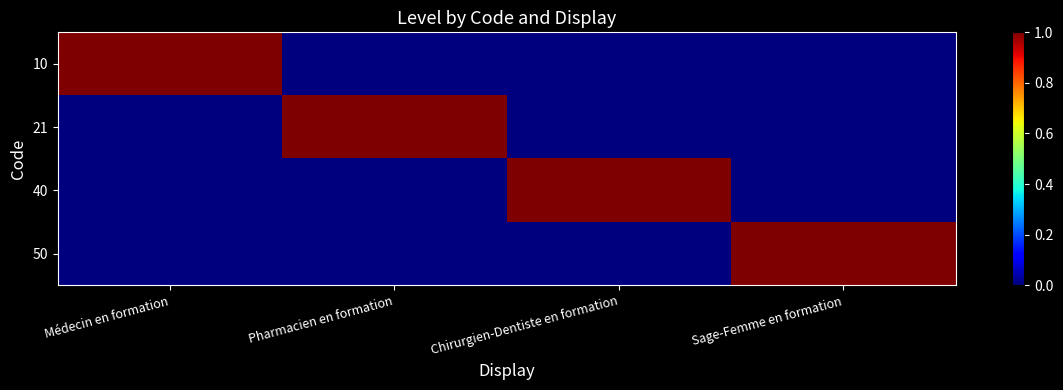

At which category is the sum across all series the highest?

Médecin en formation